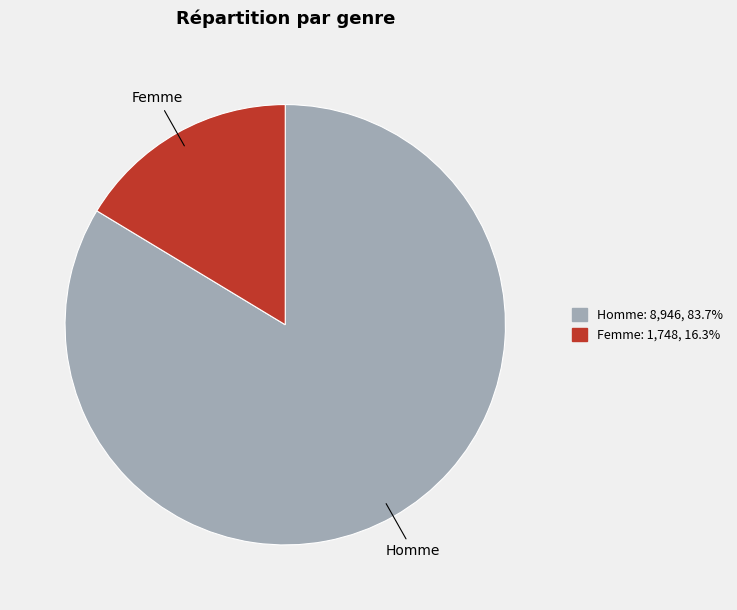

Which has a higher value, Homme or Femme?

Homme